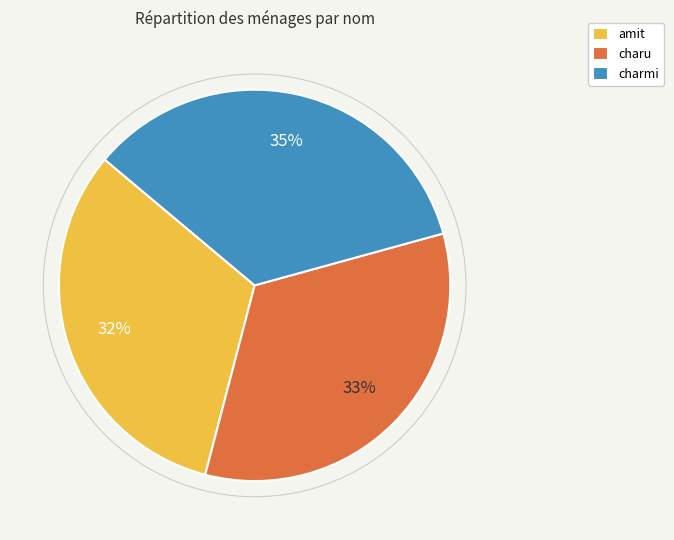

Rank the categories by value from highest to lowest.

charmi, charu, amit